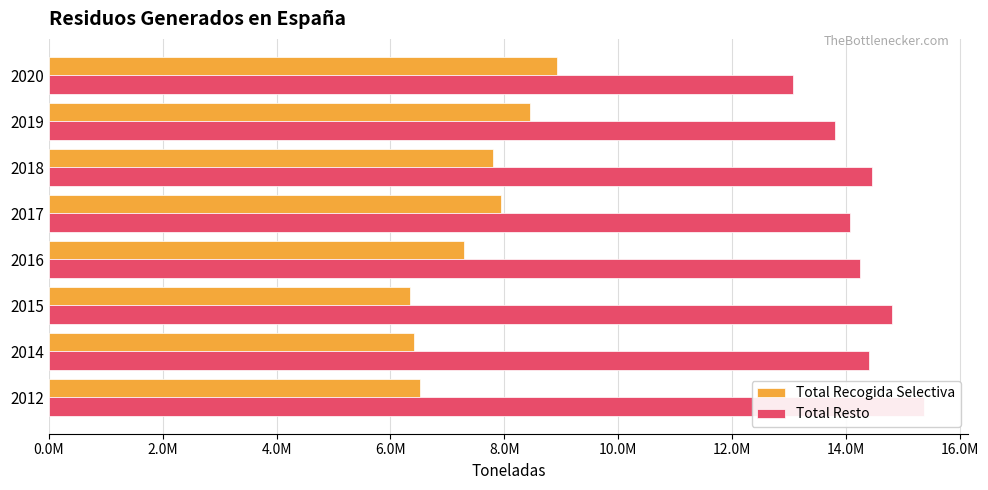

What is the difference between the maximum and second lowest values in the Total Resto series?

1563765